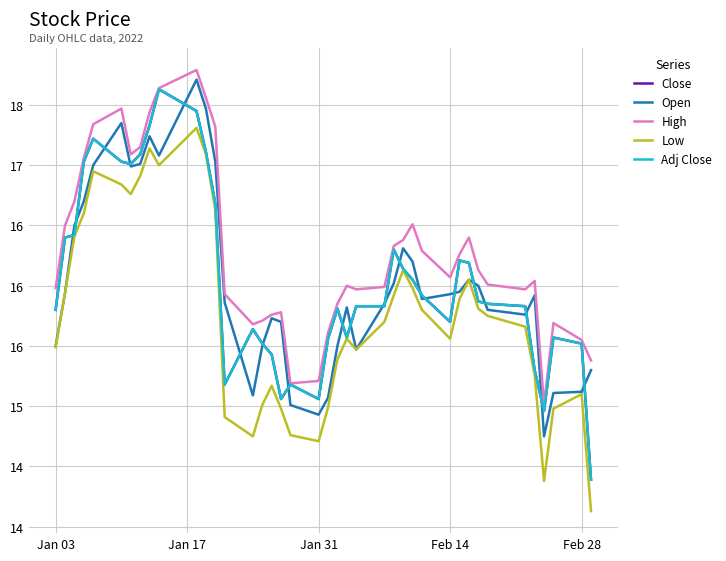

What is the difference between the maximum and minimum values in the Close series?

3.2